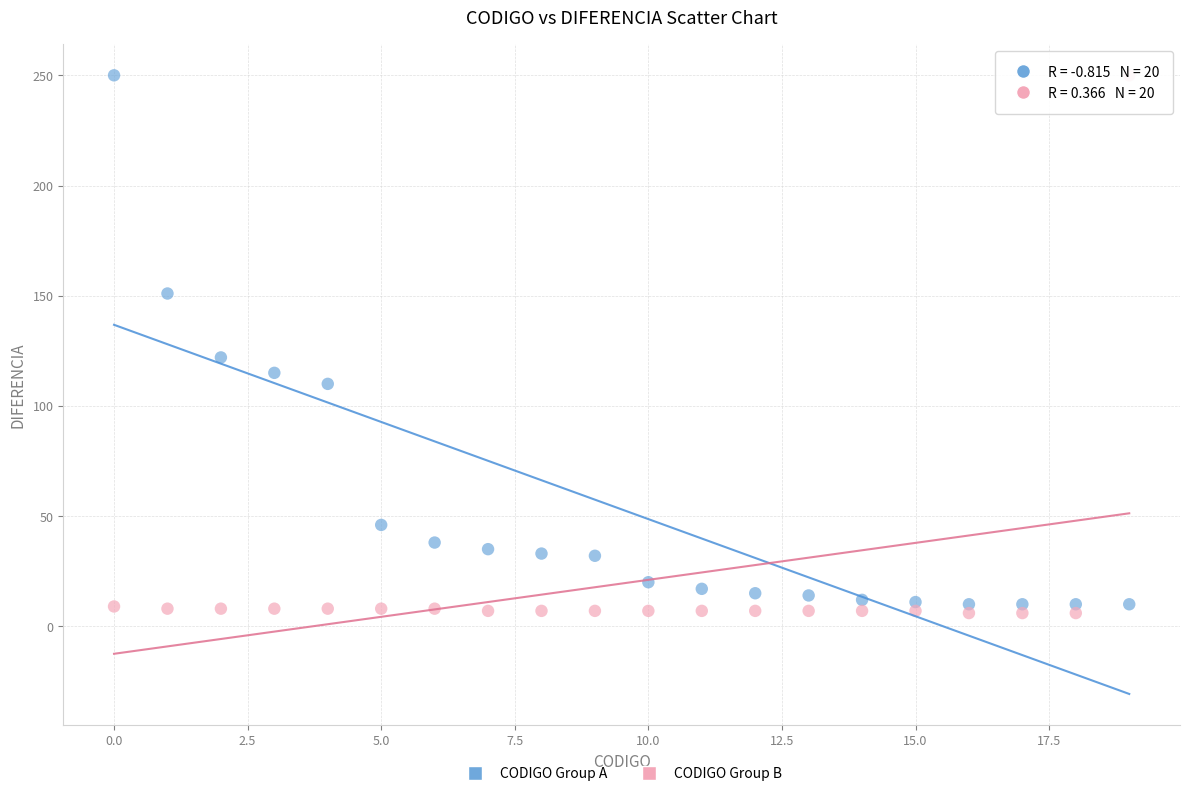

Across all series, what Y value is closest to 128?

122